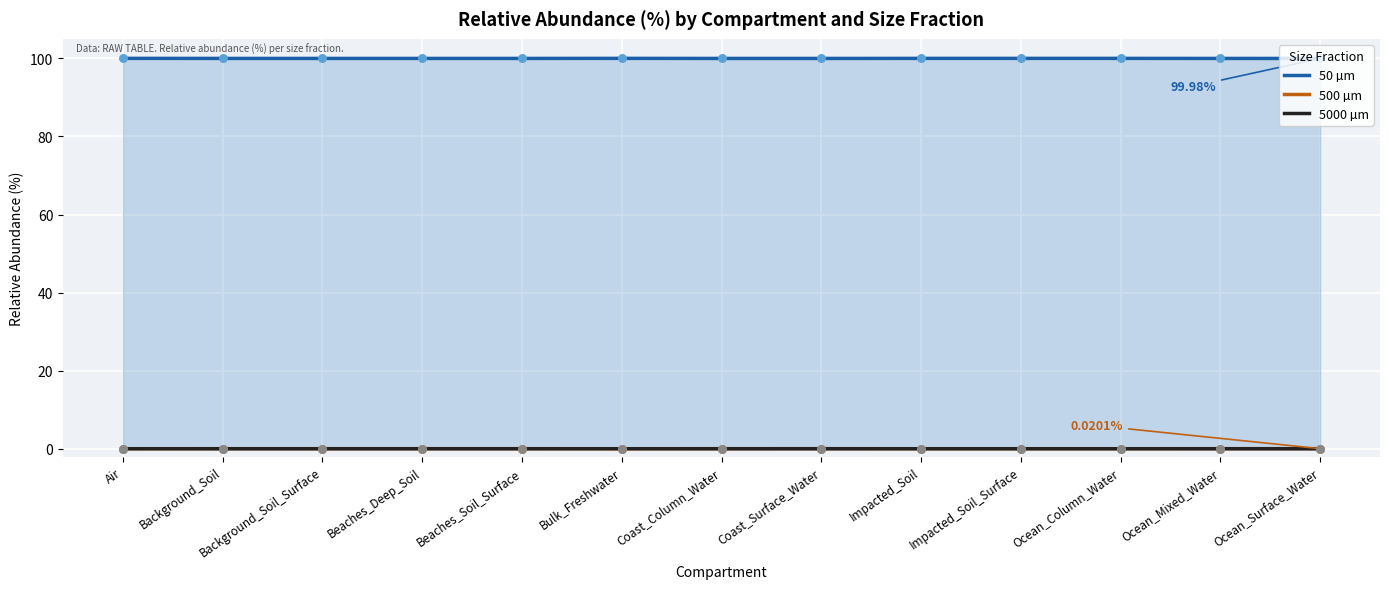

What are all the series names shown in the legend?

50 µm, 500 µm, 5000 µm